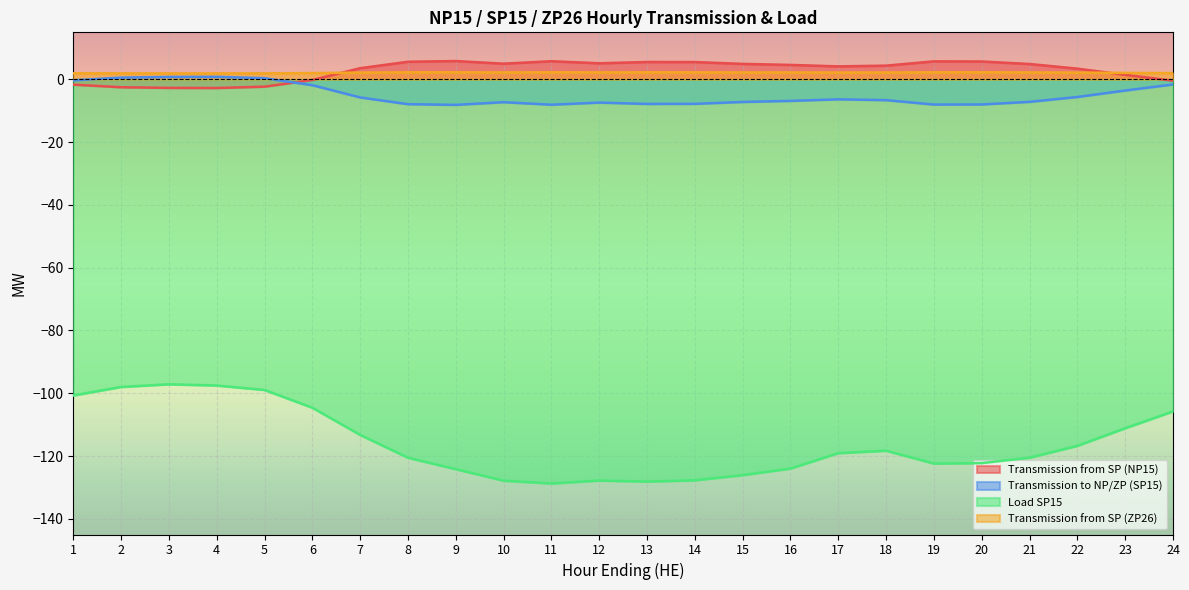

What are all the series names shown in the legend?

Transmission from SP (NP15), Transmission to NP/ZP (SP15), Load SP15, Transmission from SP (ZP26)